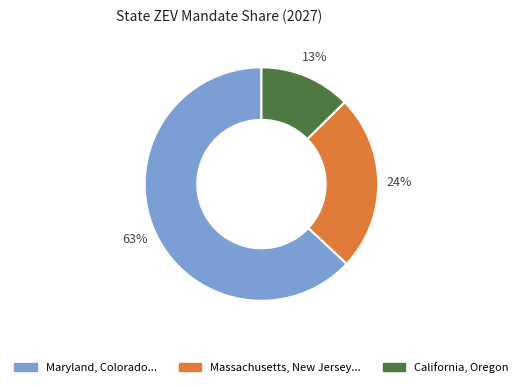

To the nearest percent, what is the average slice percentage?

33%